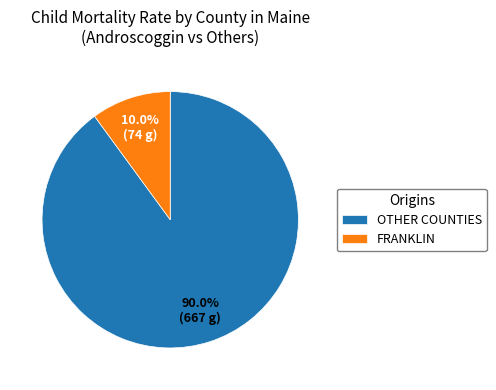

What is the smallest slice in the pie chart?

FRANKLIN